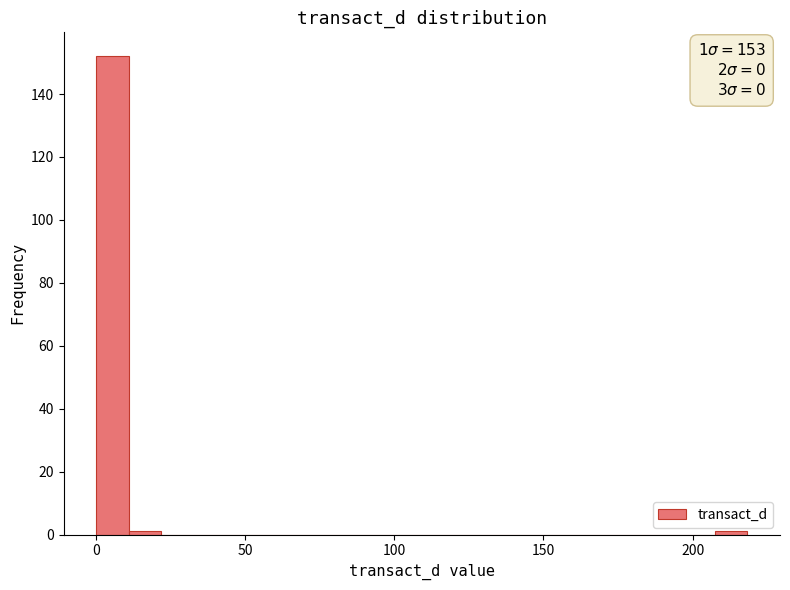

Around what value on the x-axis is the tallest bar? Give the approximate position of its centre, as read against the axis.

5